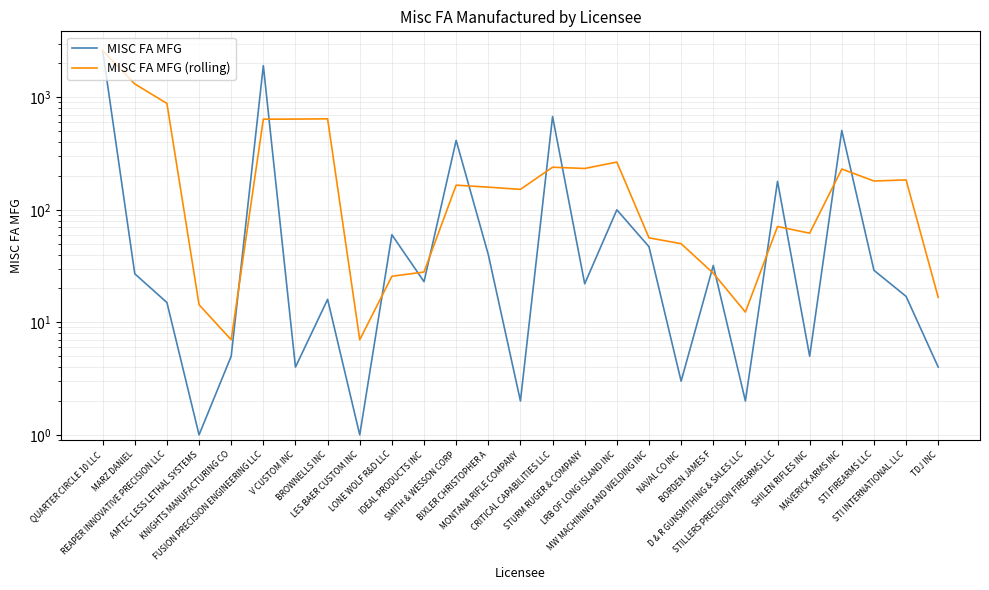

What are all the series names shown in the legend?

MISC FA MFG, MISC FA MFG (rolling)